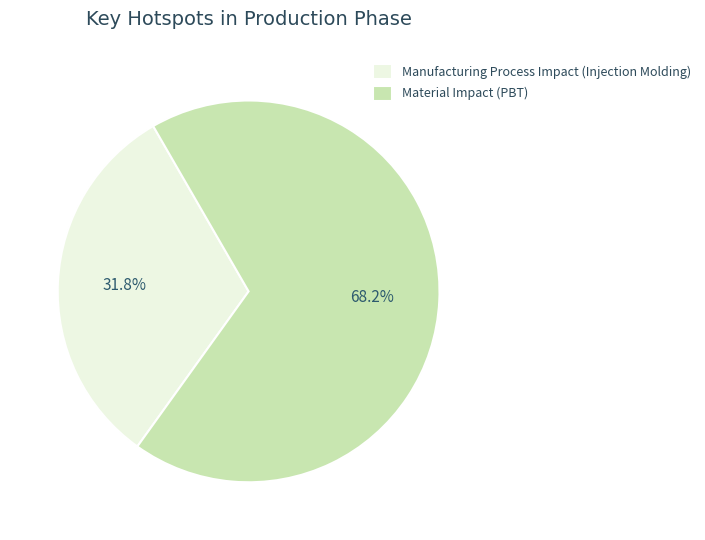

What percentage do Manufacturing Process Impact (Injection Molding) and Material Impact (PBT) together represent?

100.0%